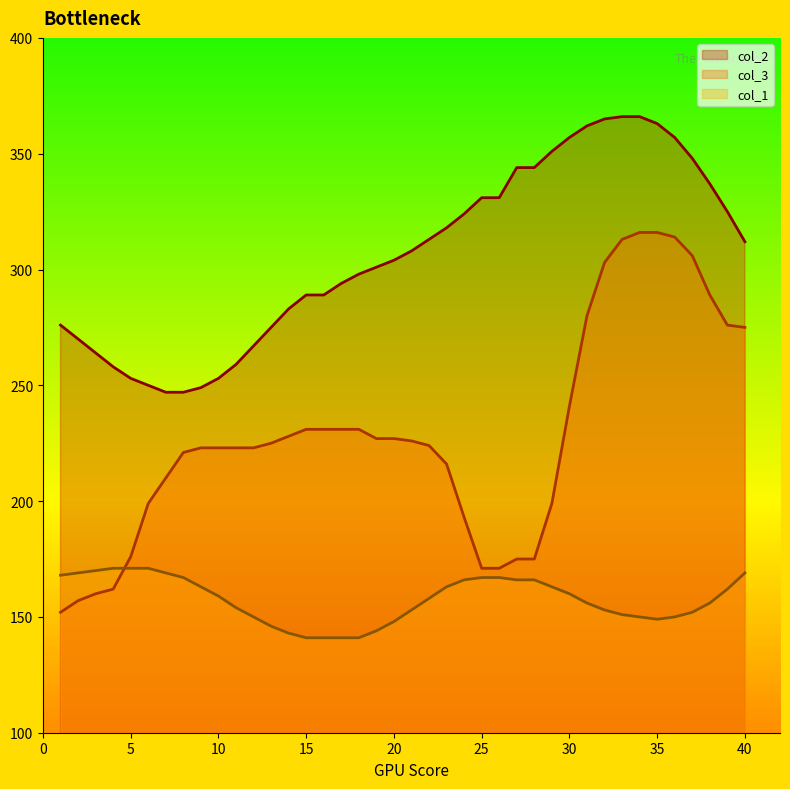

Which series has the largest total across all categories?

col_2